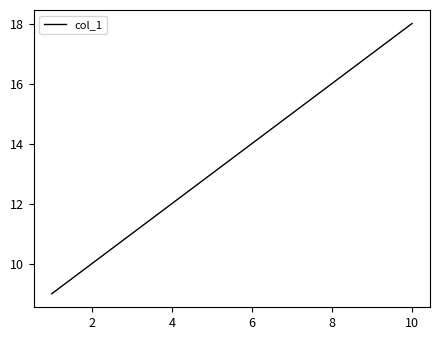

True or false: there are more than 2 points higher than both neighbors.

False